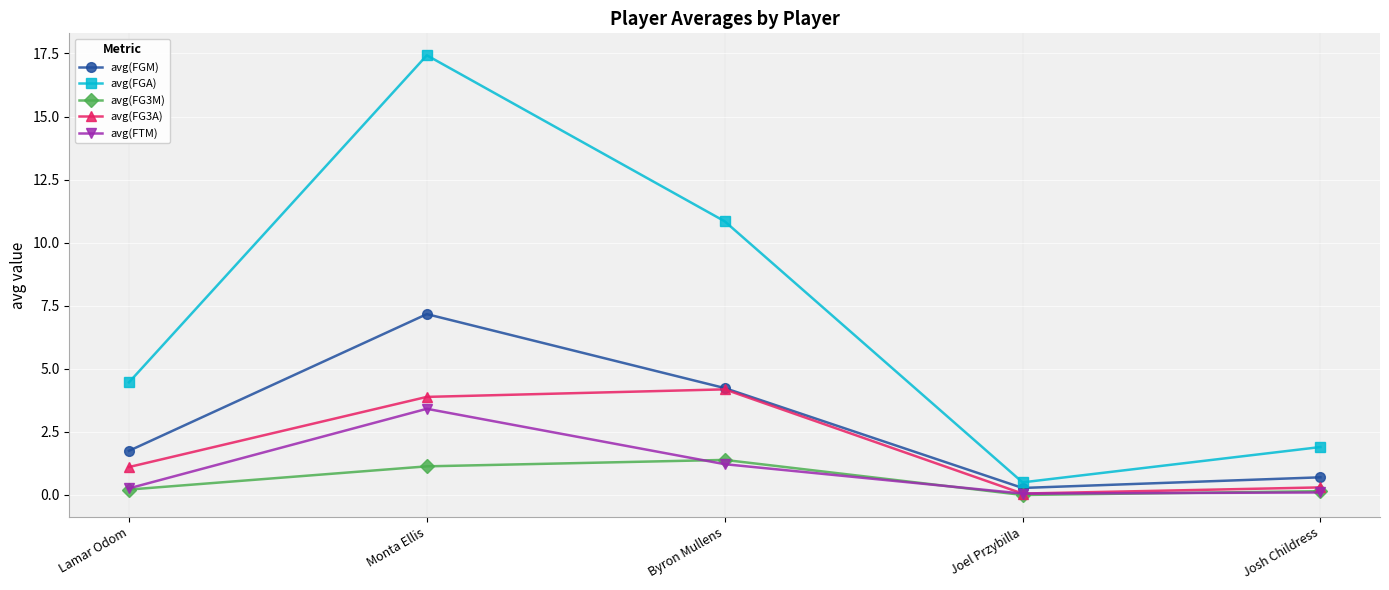

True or false: avg(FGM) has more than 0 points higher than both neighbors.

True